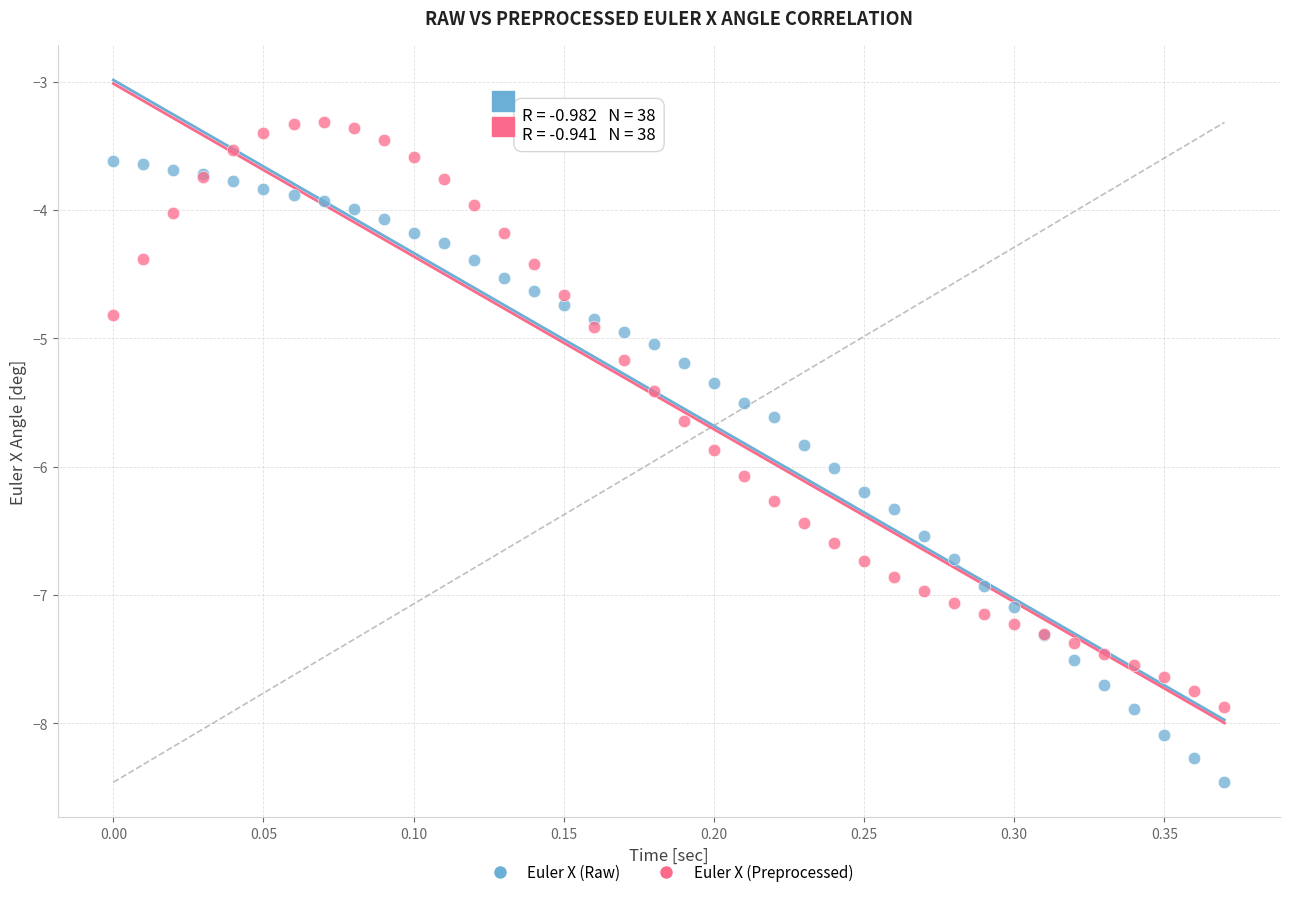

What is the X range (max minus min) for the scatter plot?

0.4